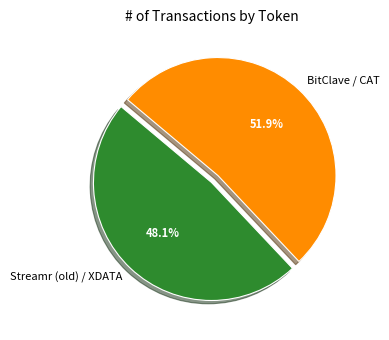

The BitClave / CAT slice represents 61% of the pie. True or false?

False